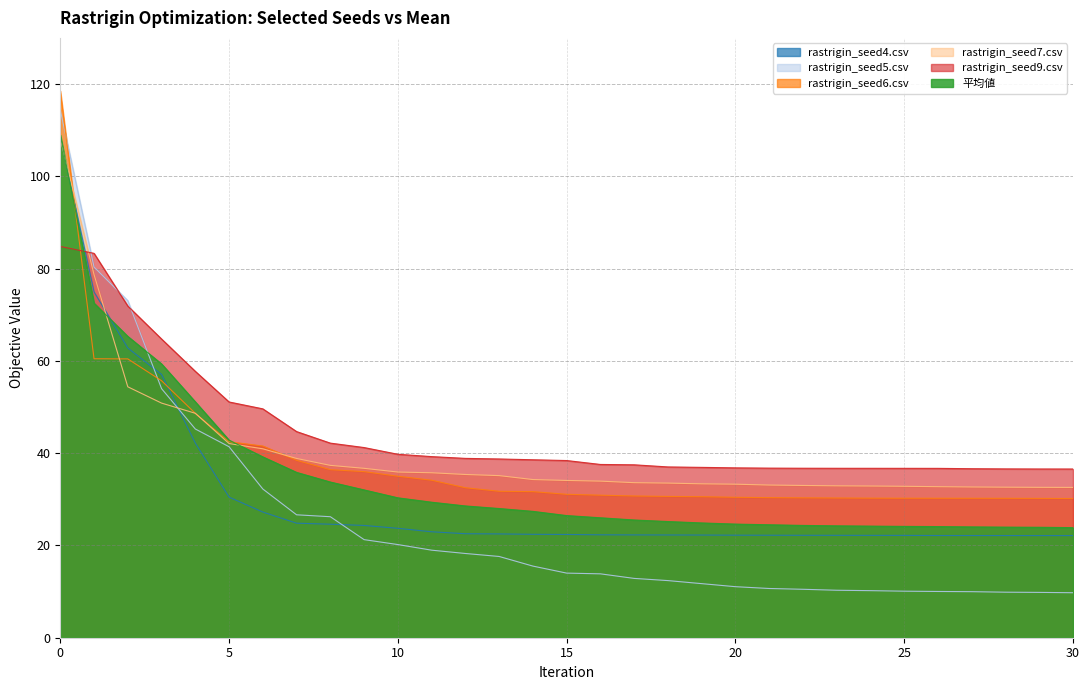

What is the maximum value for rastrigin_seed5.csv?

114.4